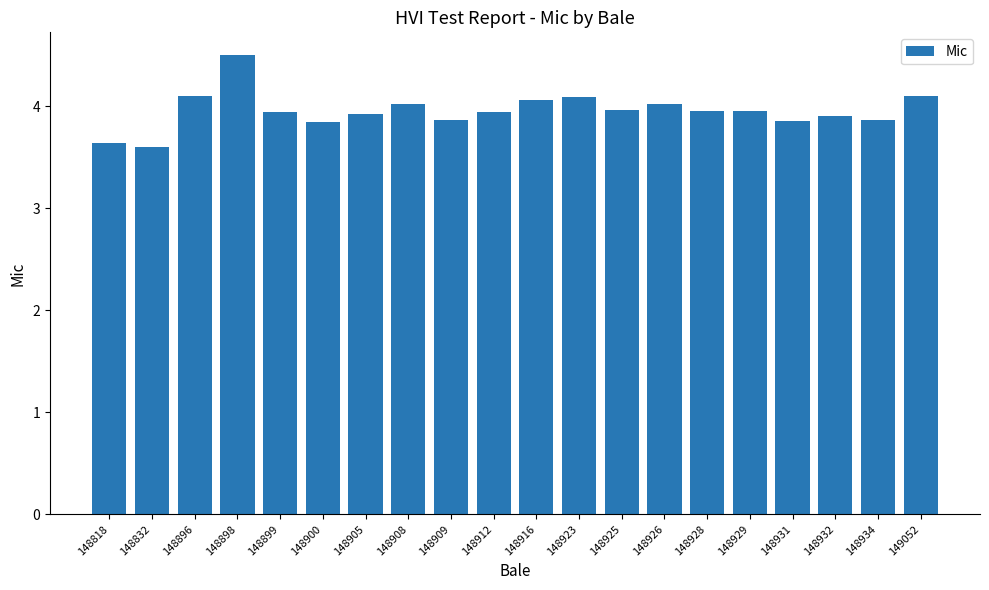

What is the smallest value displayed?

3.6